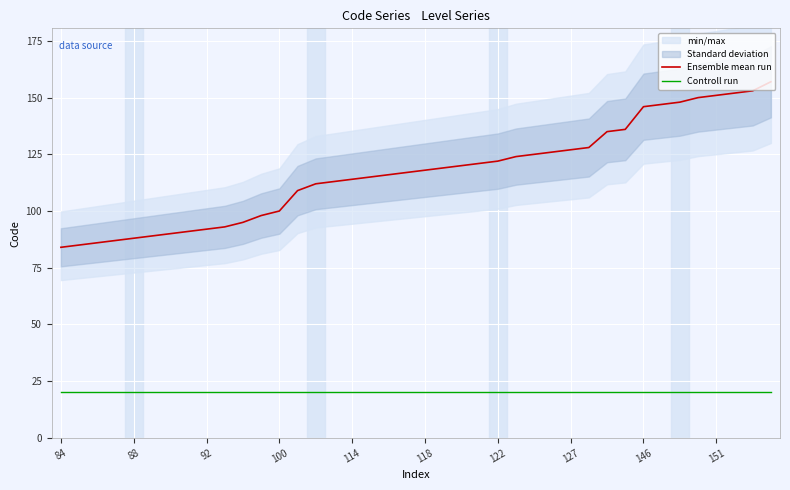

True or false: Ensemble mean run and Controll run cross at least once.

False